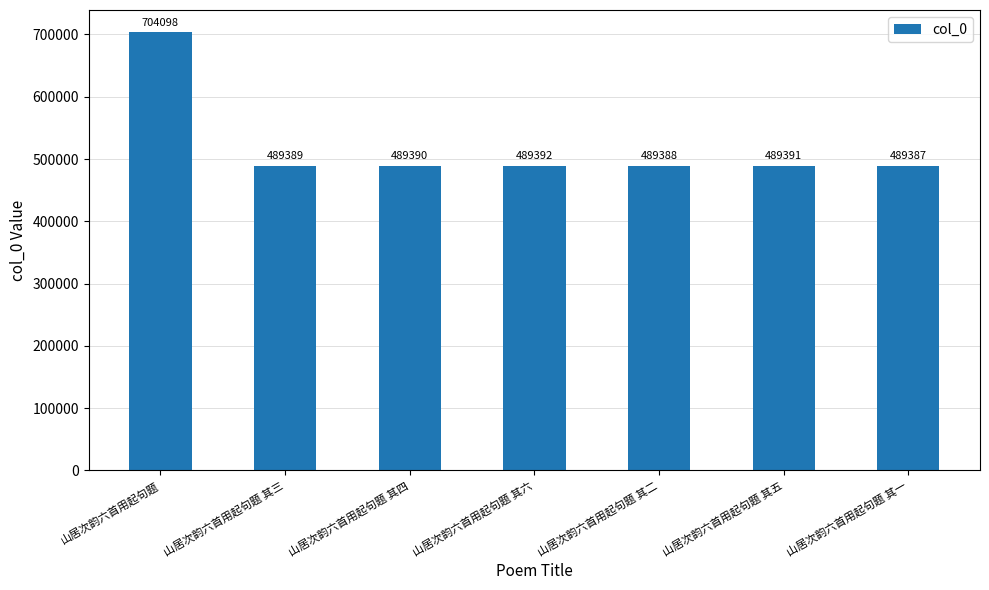

What is the difference between the values at 山居次韵六首用起句题 其四 and 山居次韵六首用起句题?

214708